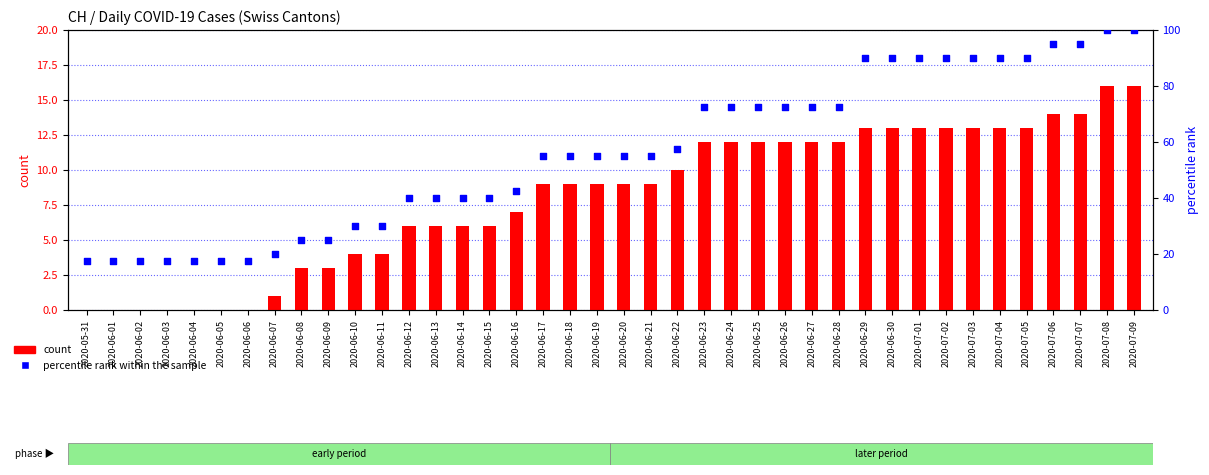

Which series reaches the minimum Y coordinate?

count